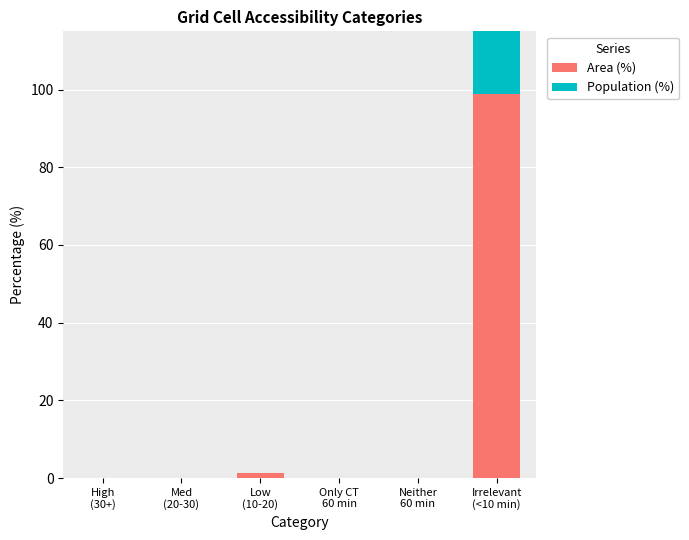

Which category has the lowest value in the Population (%) series?

High
(30+)